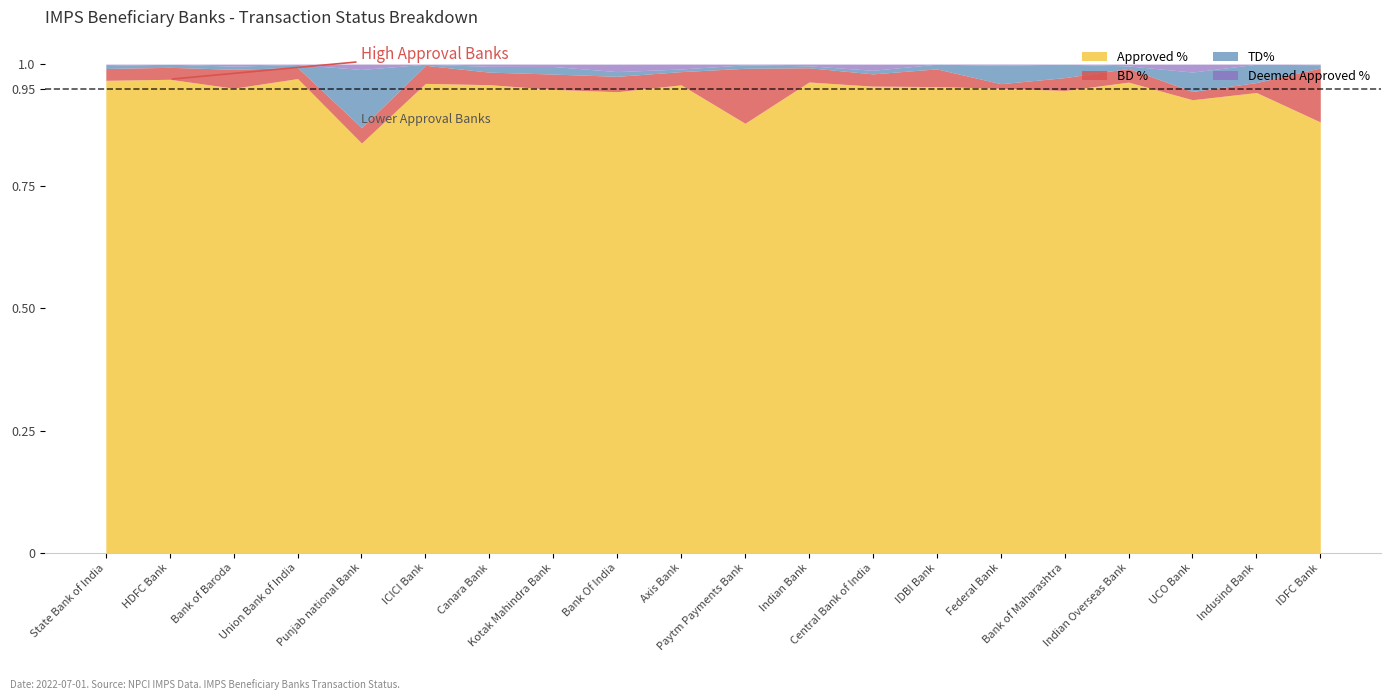

At which category does the chart reach its peak across all series?

Union Bank of India